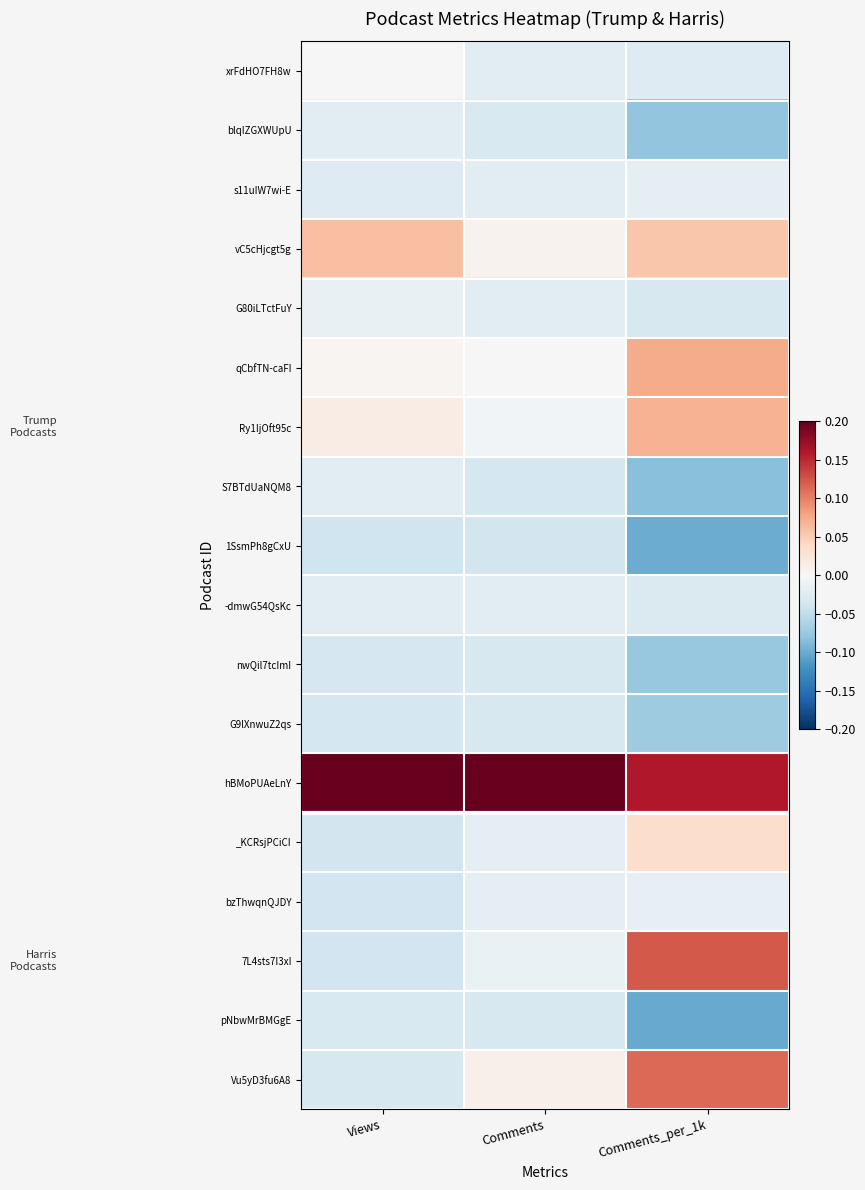

What is the spread (max minus min) of values at Views?

0.4